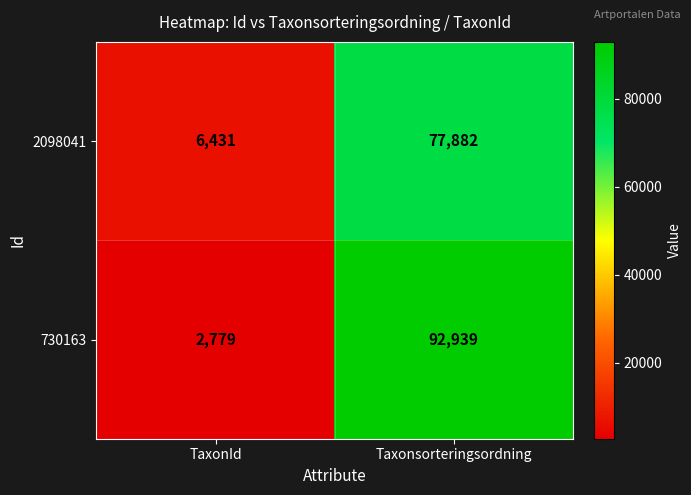

What is the total value across all series at TaxonId?

9210